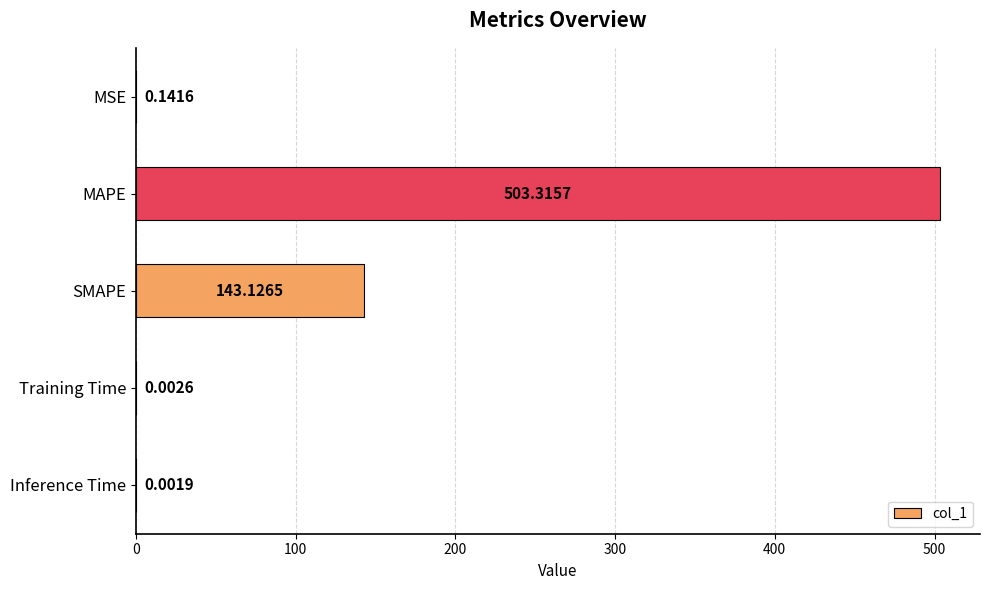

At which label is the value closest to 251?

SMAPE